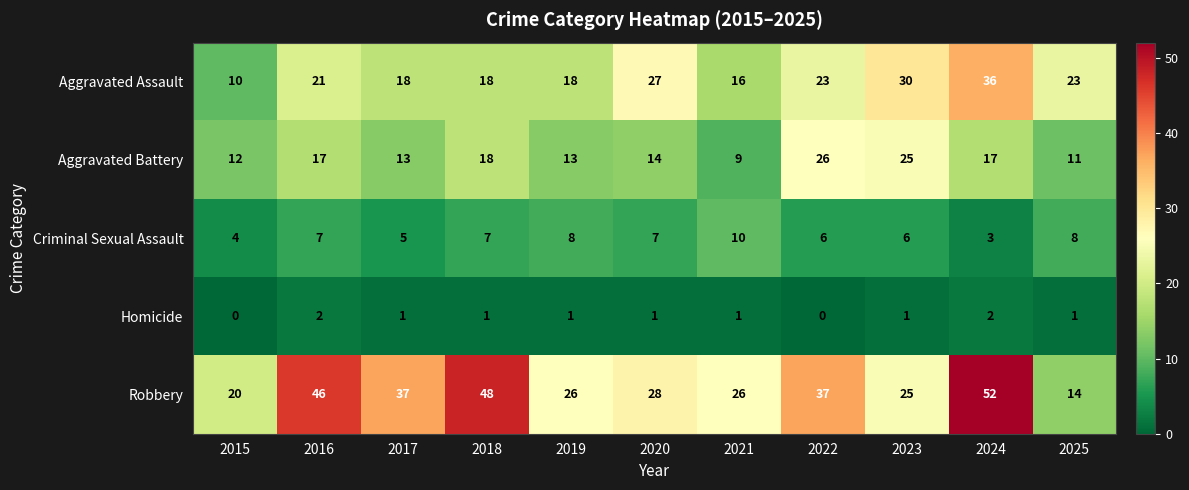

What is the maximum value shown in the chart?

52